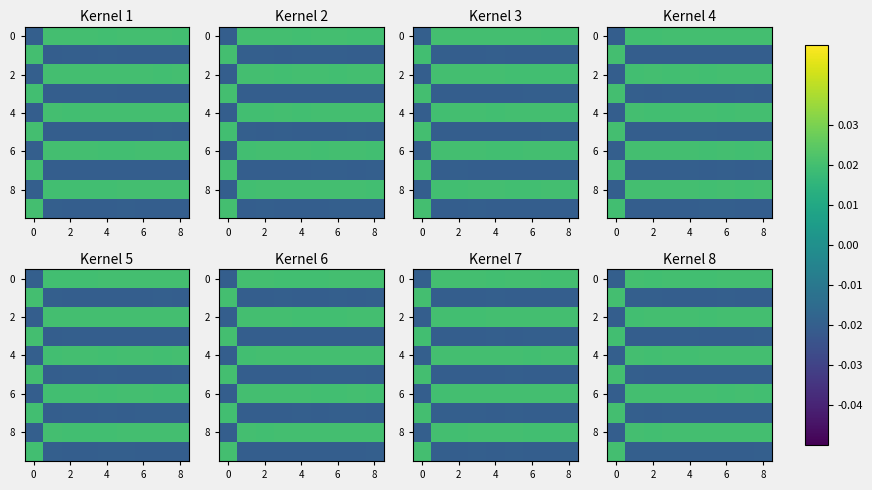

What is the sum of all 8 values?

0.1